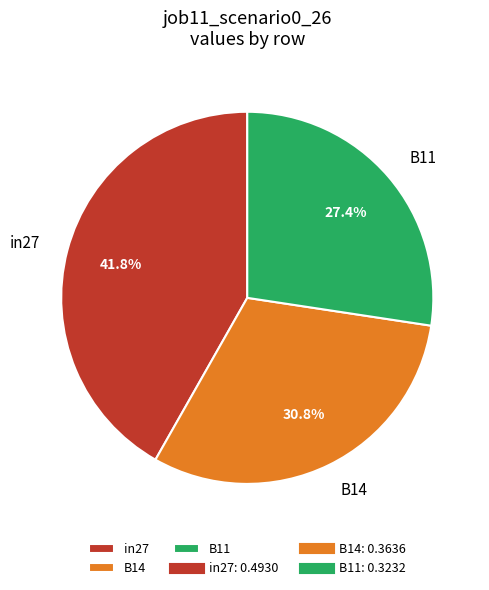

To the nearest percent, what is the difference between the in27 and B14 slice percentages?

11%